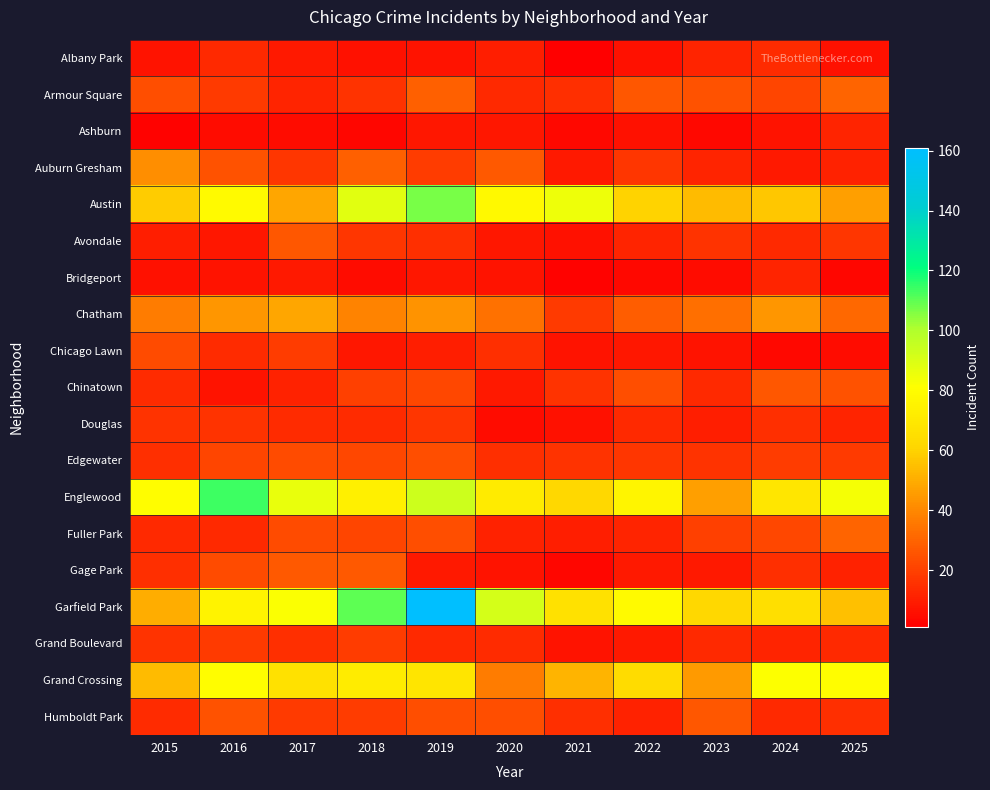

At how many categories does at least one series exceed 143?

1